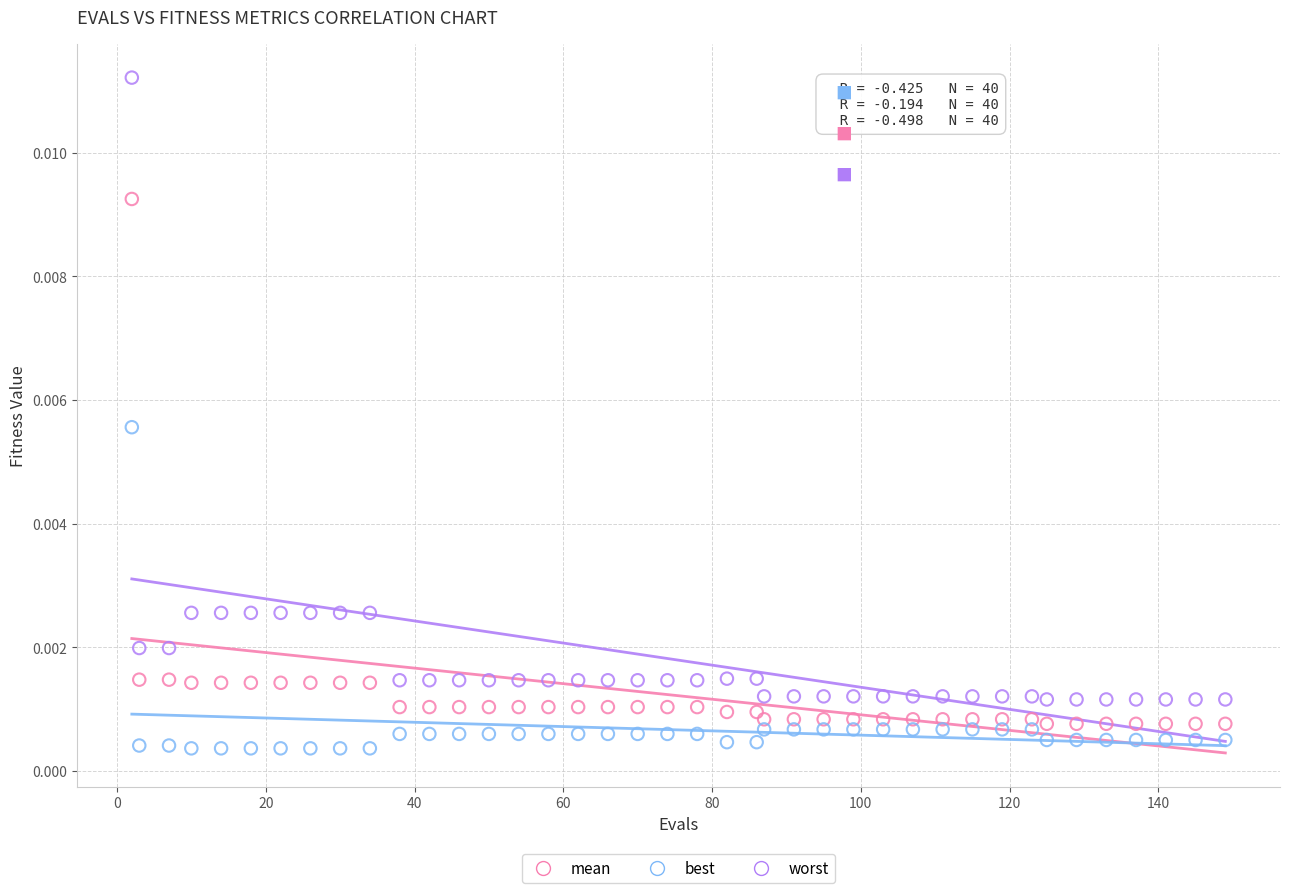

Which series has the widest spread of Y values?

worst